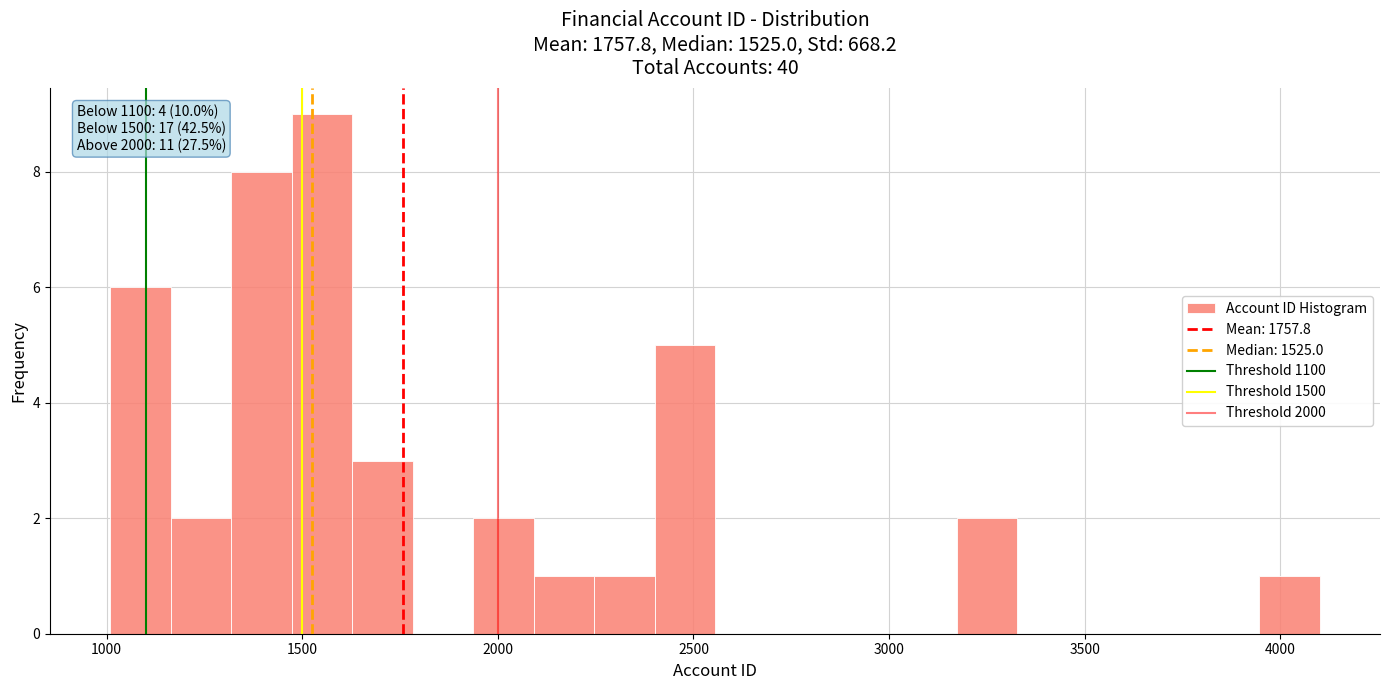

Read against the x-axis, roughly where is the centre of the tallest bar?

1550